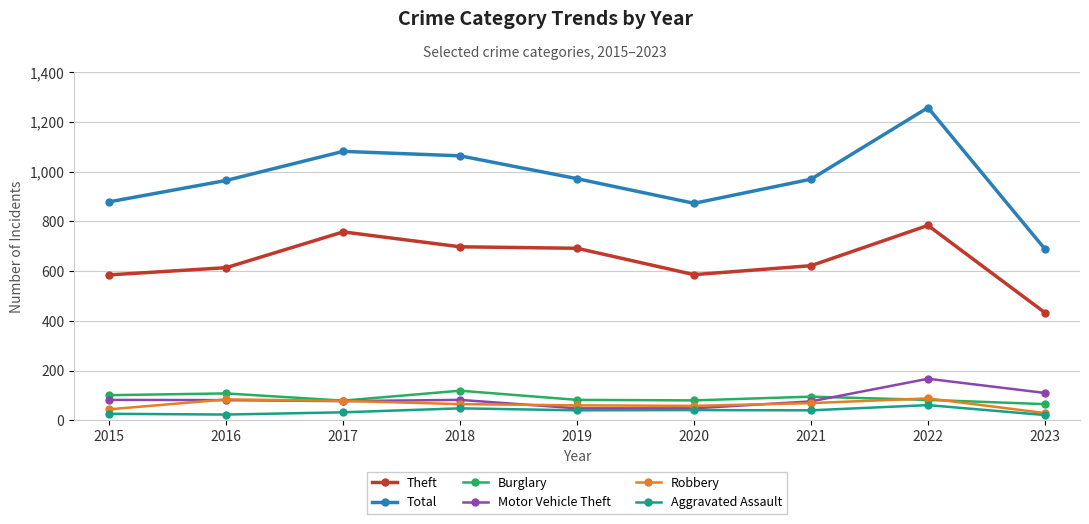

True or false: Burglary has a value of 149 at 2015.

False